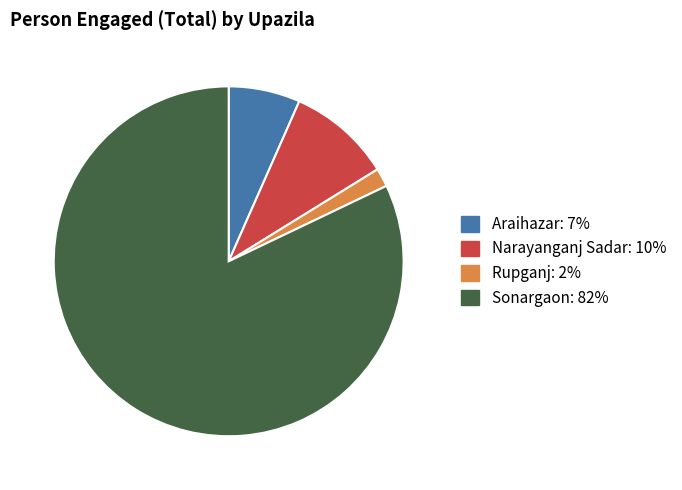

Which has a higher value, Narayanganj Sadar or Araihazar?

Narayanganj Sadar